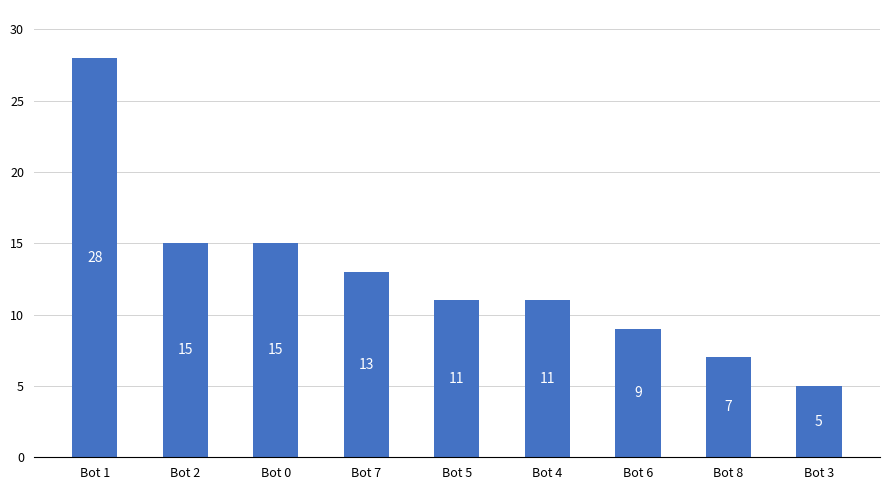

True or false: the data shows 8 at Bot 3.

False